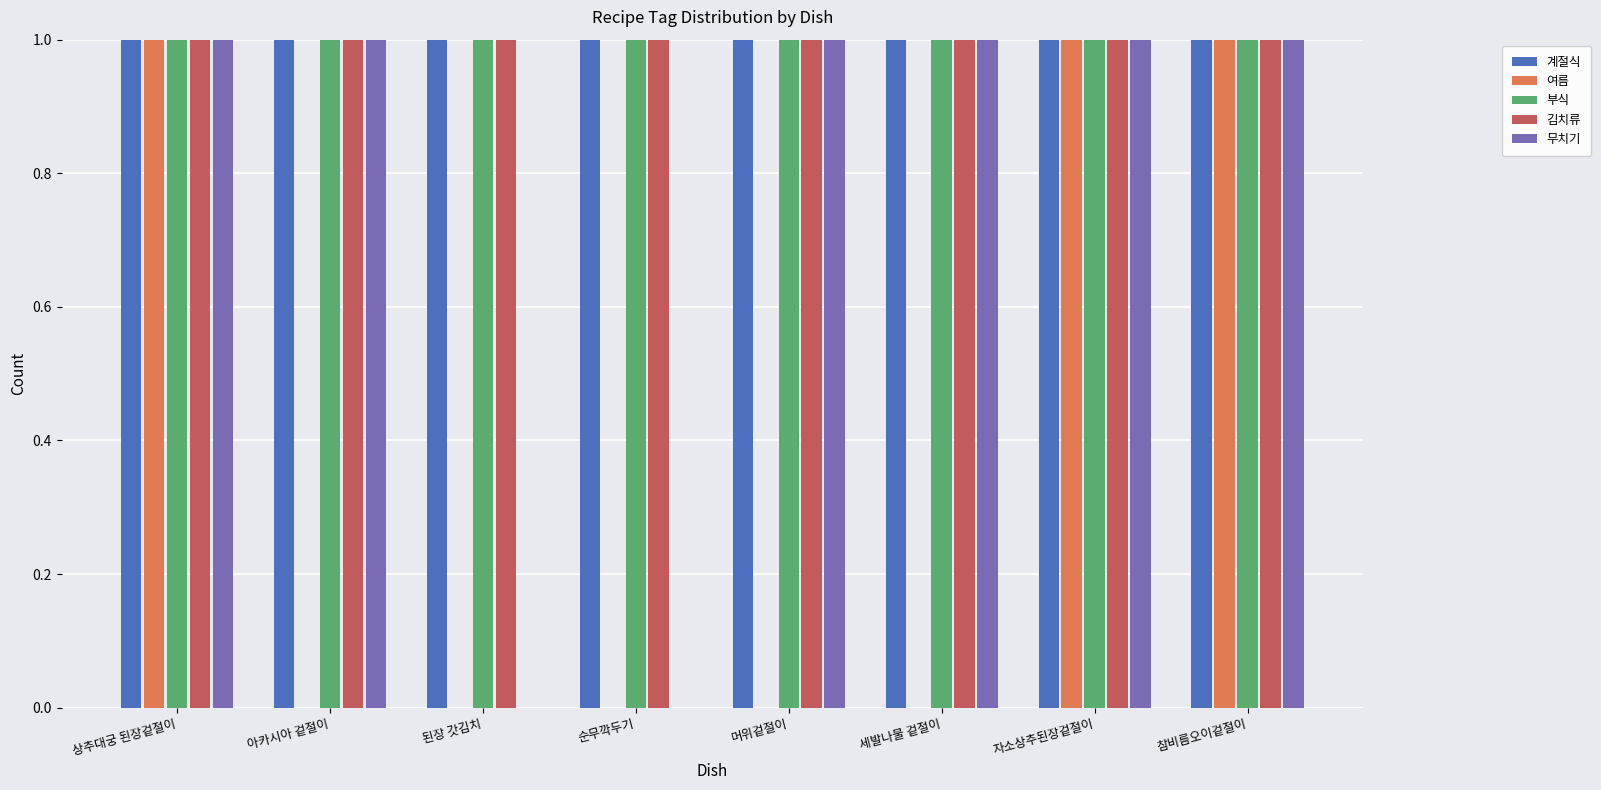

Reading left to right, what are all the values shown in this chart?

계절식: 상추대궁 된장겉절이=1	아카시아 겉절이=1	된장 갓김치=1	순무깍두기=1	머위겉절이=1	세발나물 겉절이=1	자소상추된장겉절이=1	참비름오이겉절이=1
여름: 상추대궁 된장겉절이=1	아카시아 겉절이=0	된장 갓김치=0	순무깍두기=0	머위겉절이=0	세발나물 겉절이=0	자소상추된장겉절이=1	참비름오이겉절이=1
부식: 상추대궁 된장겉절이=1	아카시아 겉절이=1	된장 갓김치=1	순무깍두기=1	머위겉절이=1	세발나물 겉절이=1	자소상추된장겉절이=1	참비름오이겉절이=1
김치류: 상추대궁 된장겉절이=1	아카시아 겉절이=1	된장 갓김치=1	순무깍두기=1	머위겉절이=1	세발나물 겉절이=1	자소상추된장겉절이=1	참비름오이겉절이=1
무치기: 상추대궁 된장겉절이=1	아카시아 겉절이=1	된장 갓김치=0	순무깍두기=0	머위겉절이=1	세발나물 겉절이=1	자소상추된장겉절이=1	참비름오이겉절이=1